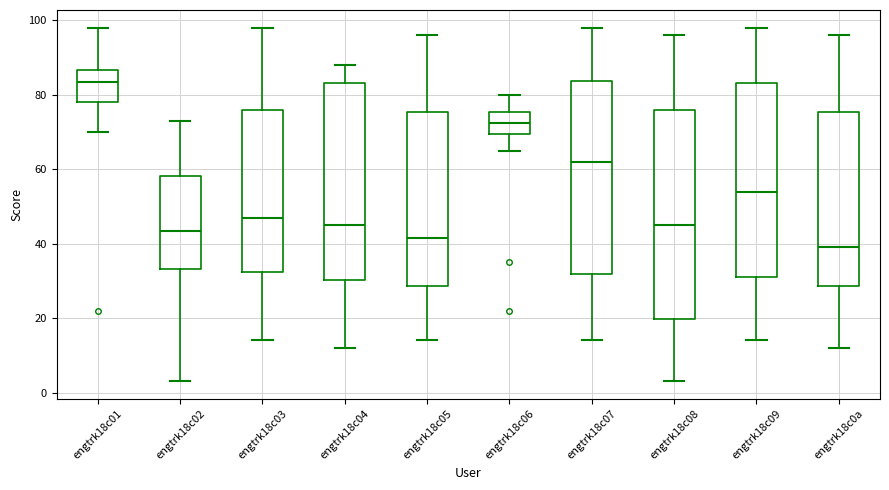

Reading left to right, transcribe this box plot: for each box, give where its median line is, the range the box spans, and where its two whiskers end, as read against the y-axis. The values are not printed on the chart, so give them approximately, as read against the axis.

engtrk18c01: median 84, box 78 to 86, whiskers 70 to 98
engtrk18c02: median 44, box 34 to 58, whiskers 4 to 74
engtrk18c03: median 48, box 32 to 76, whiskers 14 to 98
engtrk18c04: median 46, box 30 to 84, whiskers 12 to 88
engtrk18c05: median 42, box 28 to 76, whiskers 14 to 96
engtrk18c06: median 72, box 70 to 76, whiskers 66 to 80
engtrk18c07: median 62, box 32 to 84, whiskers 14 to 98
engtrk18c08: median 46, box 20 to 76, whiskers 4 to 96
engtrk18c09: median 54, box 32 to 84, whiskers 14 to 98
engtrk18c0a: median 40, box 28 to 76, whiskers 12 to 96